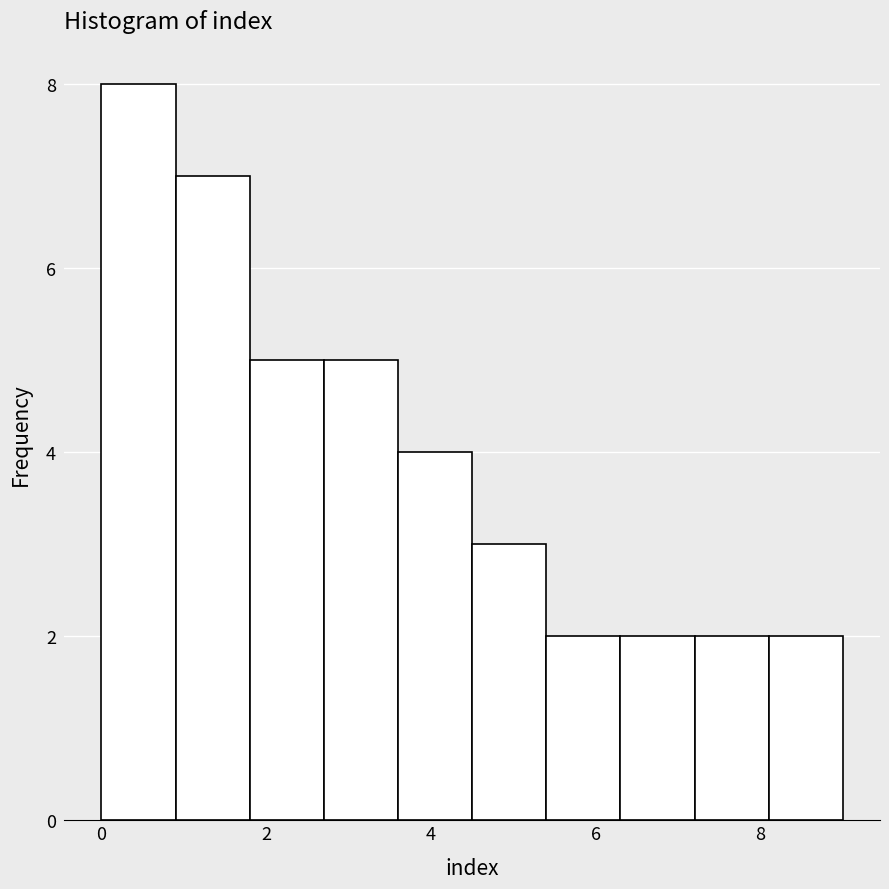

Reading left to right, list every bar in this chart as the range it spans on the x-axis followed by its height. Neither the bar edges nor the heights are printed on the chart, so give them approximately, as read against the axes.

0.0 to 0.9: 8
0.9 to 1.8: 7
1.8 to 2.7: 5
2.7 to 3.6: 5
3.6 to 4.5: 4
4.5 to 5.4: 3
5.4 to 6.3: 2
6.3 to 7.2: 2
7.2 to 8.1: 2
8.1 to 9.0: 2